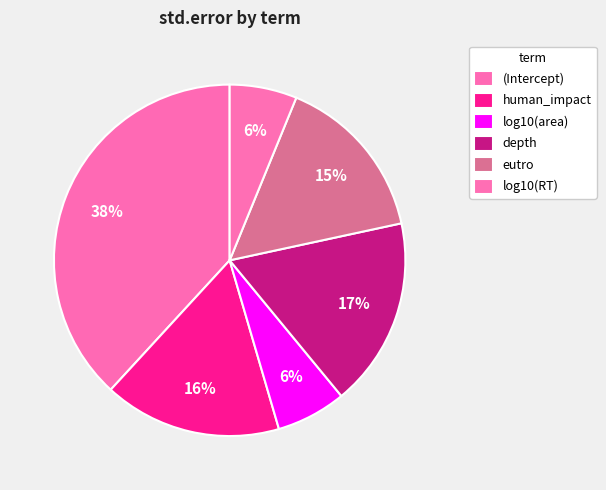

Count the number of slices in the pie.

6